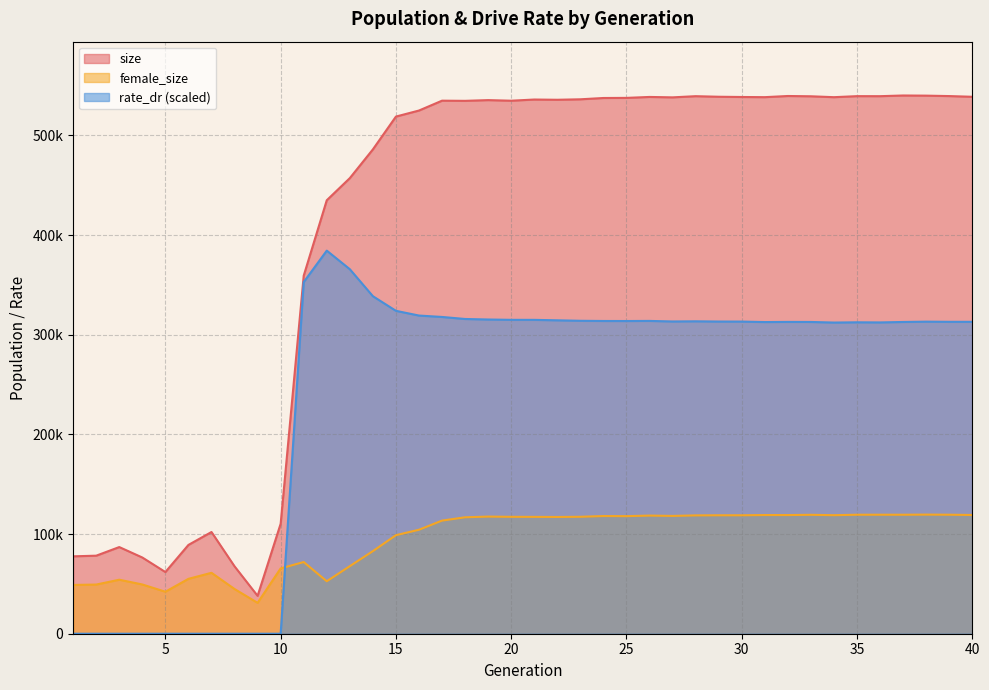

Reading right to left, transcribe all the data shown in this chart.

size: 40=538794.0	39=539507.0	38=539939.0	37=540091.0	36=539402.0	35=539437.0	34=538396.0	33=539295.0	32=539582.0	31=538415.0	30=538584.0	29=538829.0	28=539397.0	27=538217.0	26=538627.0	25=537697.0	24=537573.0	23=536272.0	22=535796.0	21=536031.0	20=534851.0	19=535453.0	18=534720.0	17=534894.0	16=525003.0	15=518937.0	14=485997.0	13=457167.0	12=434970.0	11=359274.0	10=110366.0	9=38000.0	8=67626.0	7=102057.0	6=89109.0	5=61894.0	4=76477.0	3=86958.0	2=78309.0	1=77663.0
female_size: 40=119145.0	39=119421.0	38=119535.0	37=119405.0	36=119422.0	35=119403.0	34=118938.0	33=119327.0	32=119071.0	31=119094.0	30=118861.0	29=118858.0	28=118751.0	27=118214.0	26=118555.0	25=117980.0	24=118093.0	23=117347.0	22=117159.0	21=117256.0	20=117304.0	19=117540.0	18=116836.0	17=113515.0	16=104344.0	15=98879.0	14=82879.0	13=67811.0	12=52650.0	11=71930.0	10=65552.0	9=30984.0	8=44862.0	7=61121.0	6=55077.0	5=42135.0	4=49415.0	3=54192.0	2=49331.0	1=48945.0
rate_dr: 40=312974.6	39=312983.3	38=313144.8	37=312823.9	36=312374.6	35=312493.4	34=312243.9	33=312833.1	32=312893.1	31=312733.2	30=313217.7	29=313261.4	28=313495.3	27=313328.4	26=313886.3	25=313785.8	24=313824.2	23=314015.4	22=314491.2	21=314946.5	20=314971.9	19=315305.7	18=315827.9	17=317863.0	16=319272.1	15=324007.1	14=338695.9	13=365773.9	12=384415.7	11=352844.7	10=0.0	9=0.0	8=0.0	7=0.0	6=0.0	5=0.0	4=0.0	3=0.0	2=0.0	1=0.0